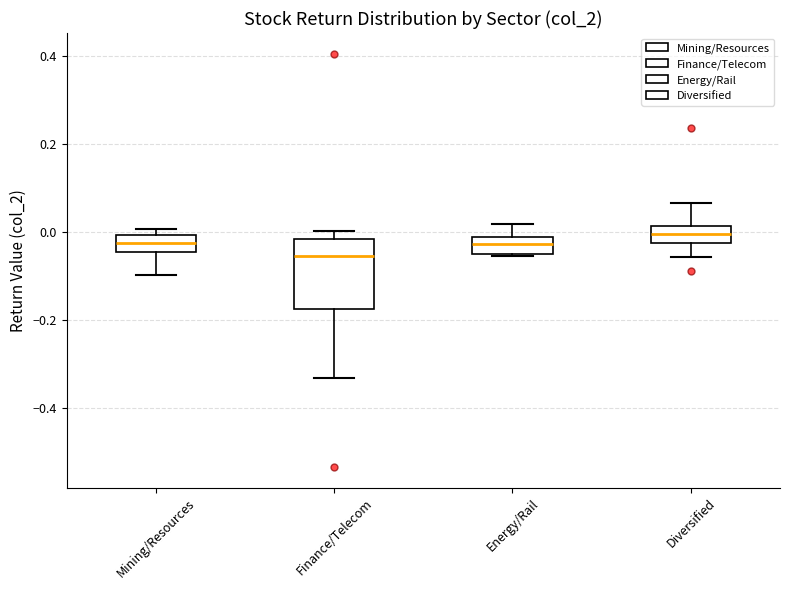

Where is the upper edge of the box for Finance/Telecom on the y-axis? The values are not printed on the chart, so give them approximately, as read against the axis.

-0.02